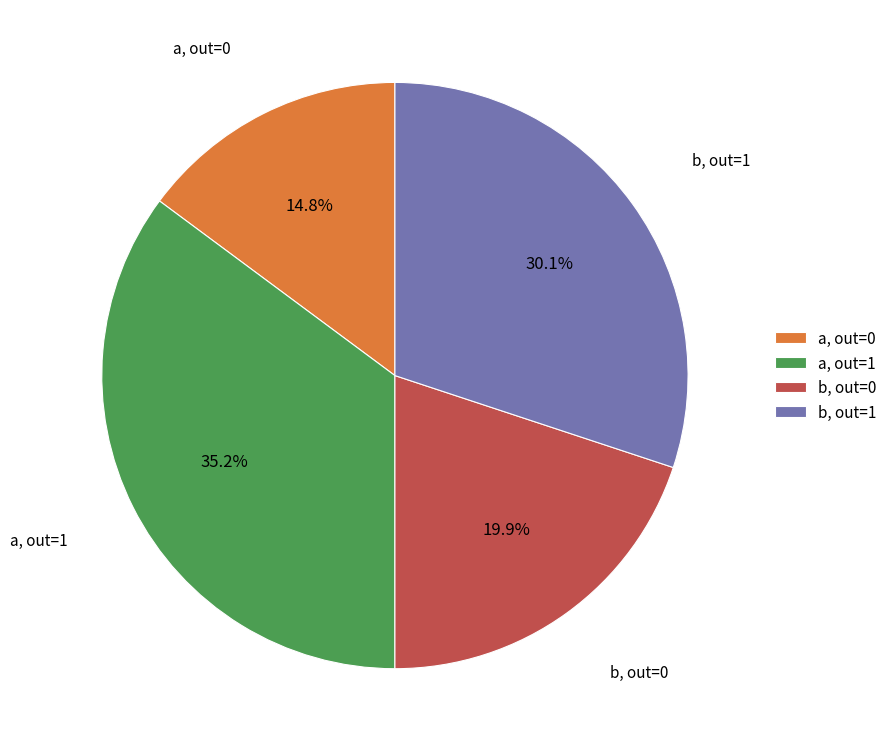

What percentage do a, out=0 and a, out=1 together represent?

50.0%